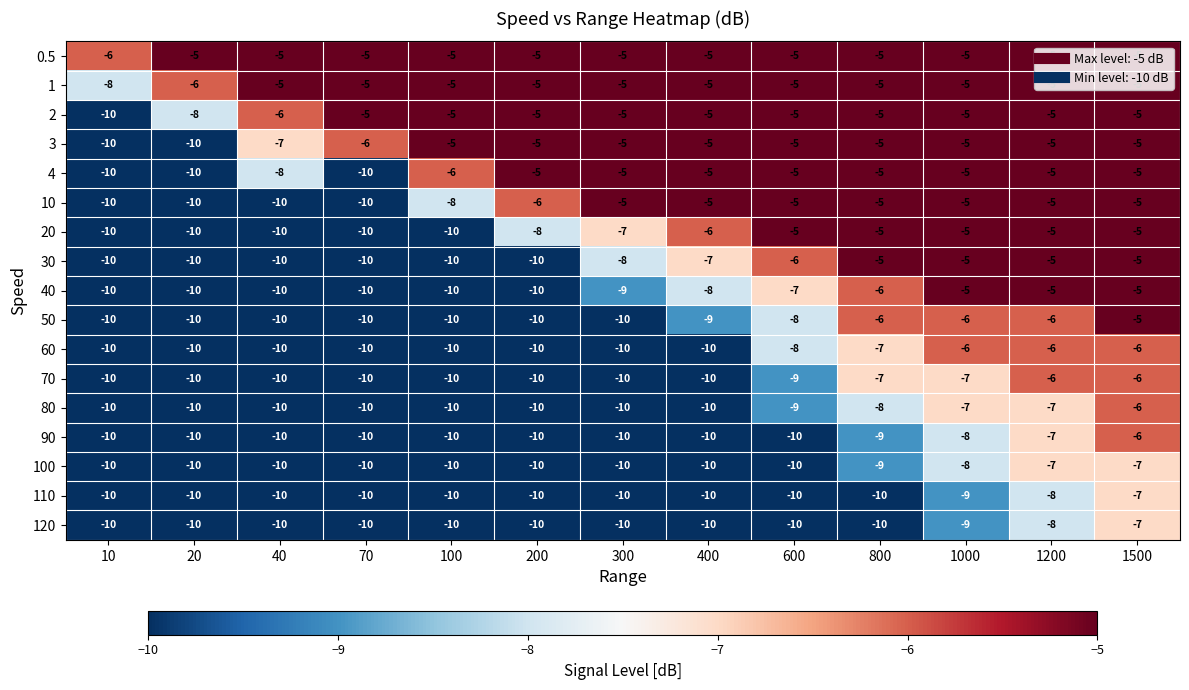

What is the total value across all series at 70?

-151